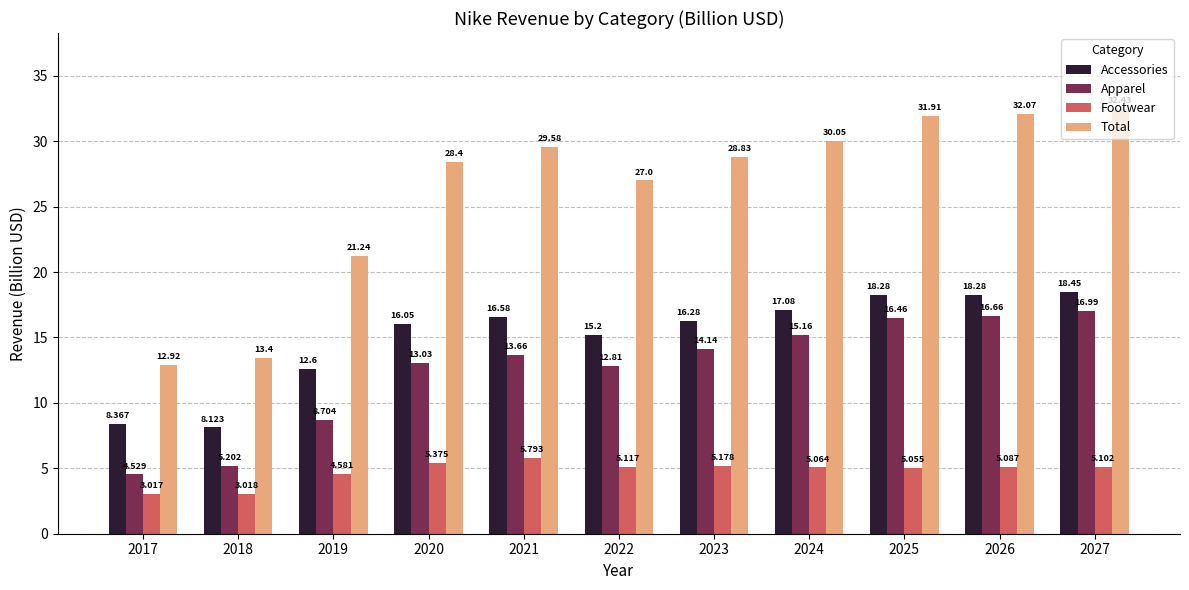

How many series are shown in this chart?

4